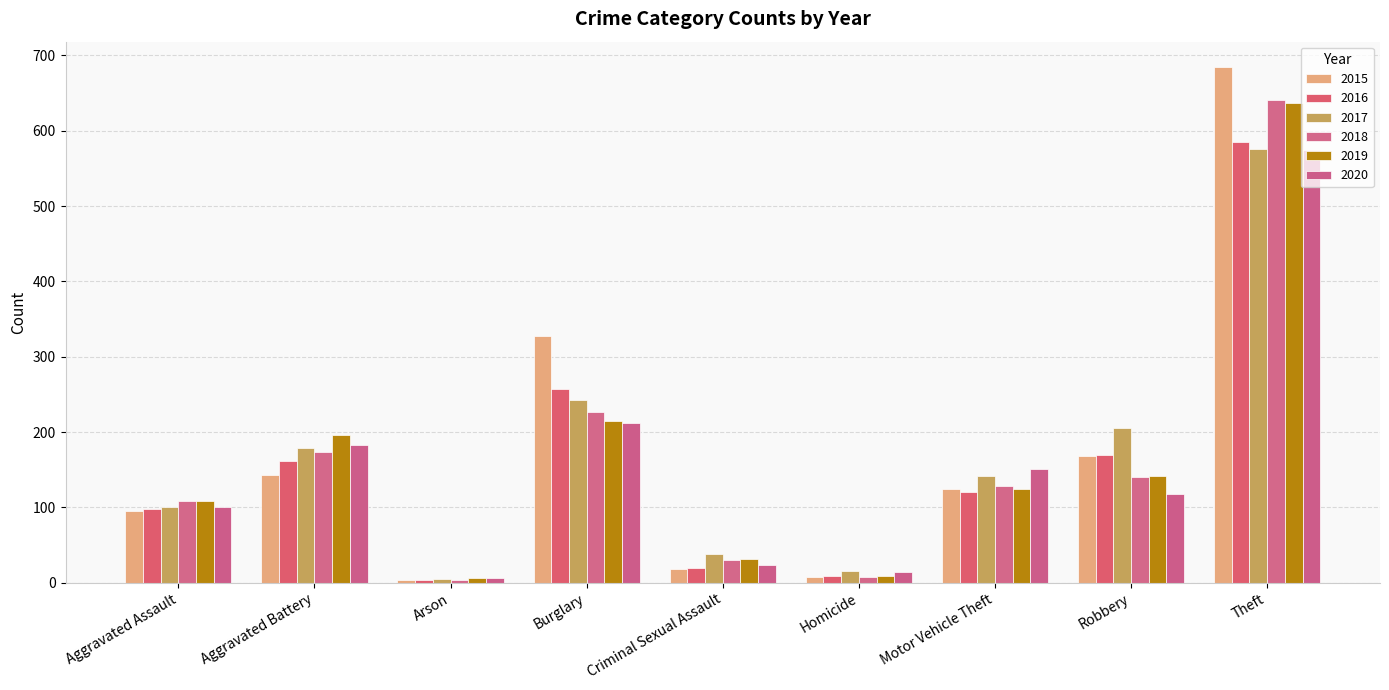

Which series has the widest spread of values?

2015